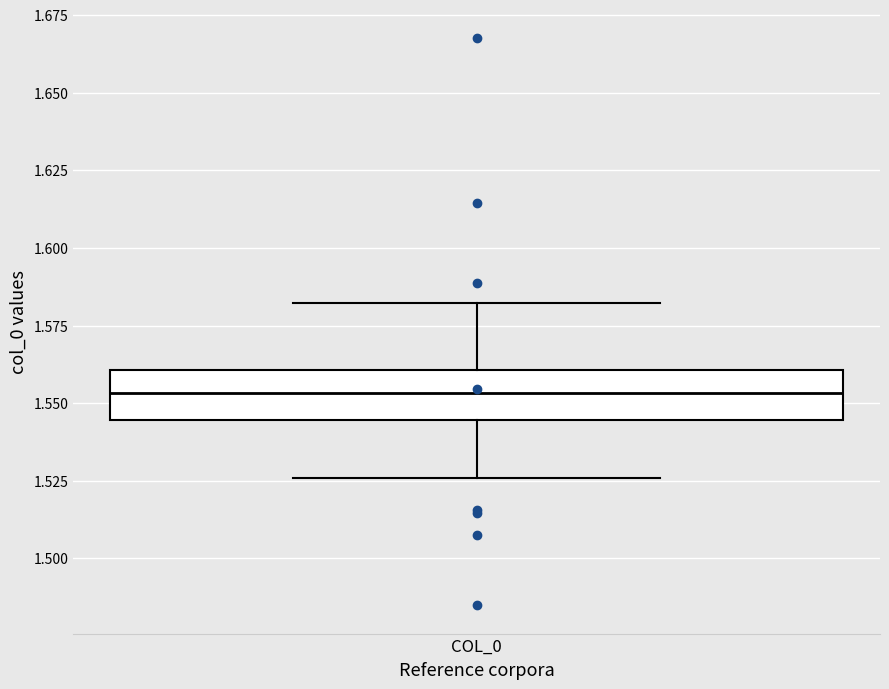

Read this box plot against the y-axis: the position of the median line, the range covered by the box, and the ends of both whiskers. The values are not printed on the chart, so give them approximately, as read against the axis.

median 1.555, box 1.545 to 1.560, whiskers 1.525 to 1.580